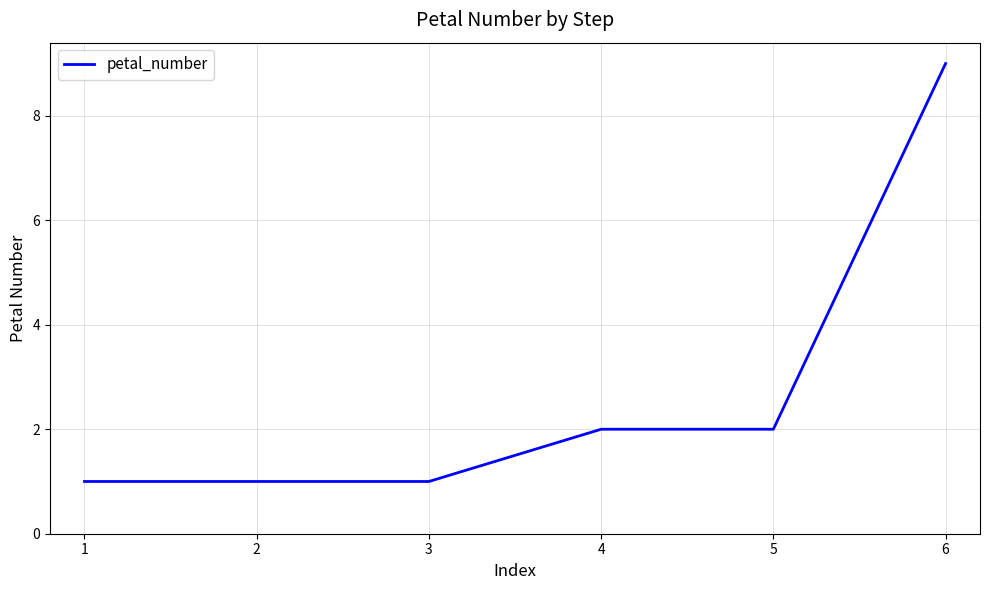

What is the minimum value shown in the chart?

1